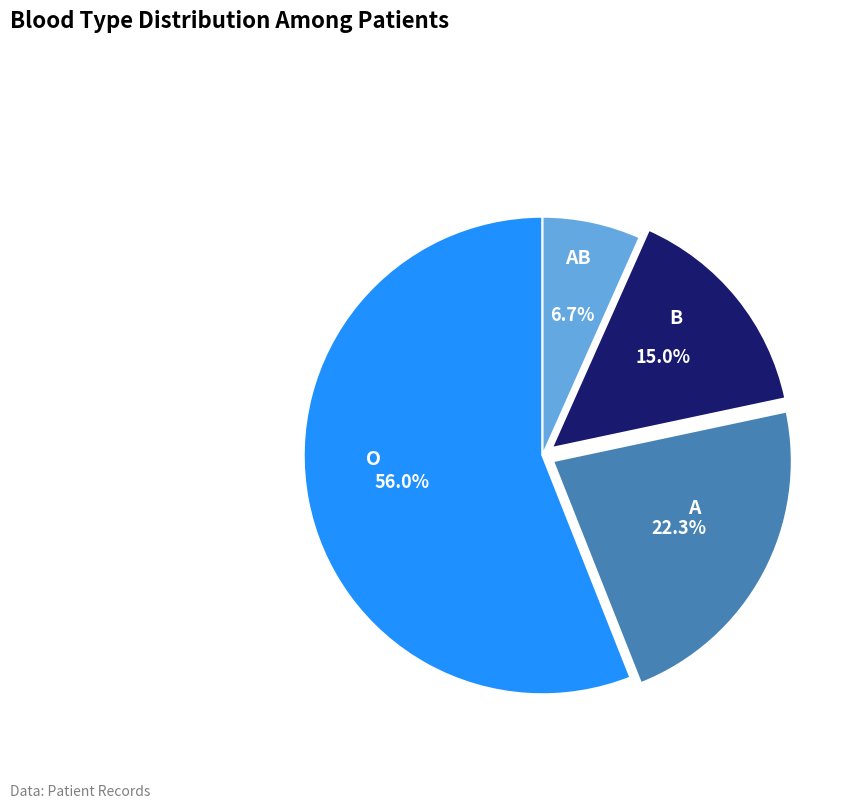

Is there any slice that represents more than half of the pie?

Yes